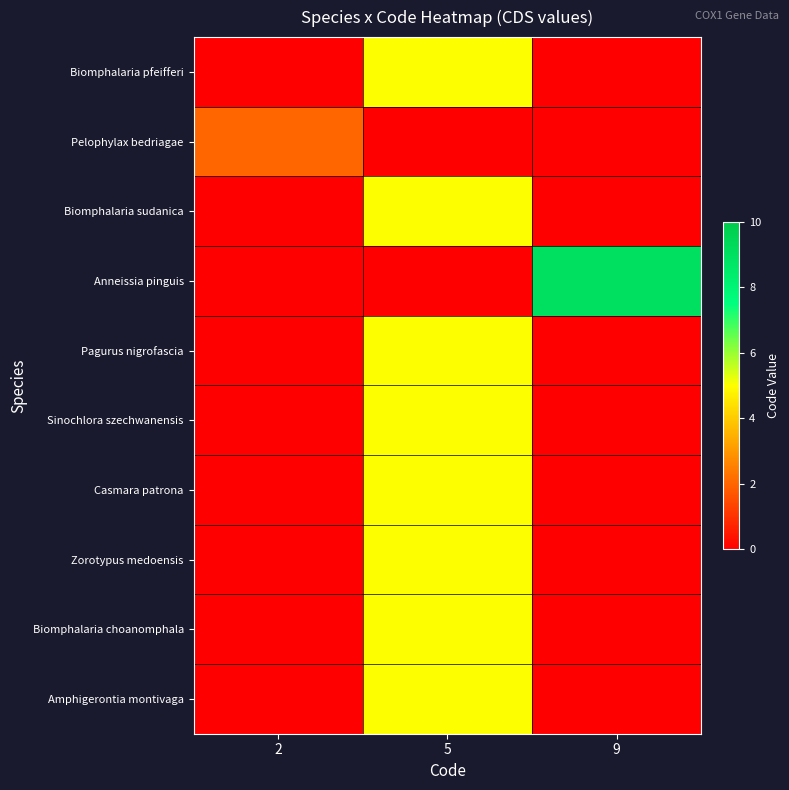

How many distinct data groups are displayed?

10